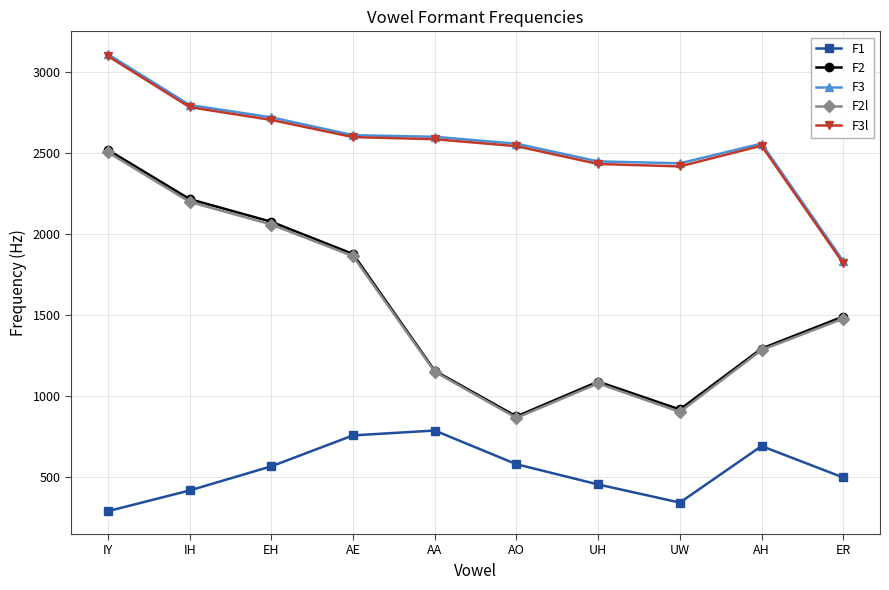

In F1, how many points are higher than both neighbors (excluding endpoints)?

2